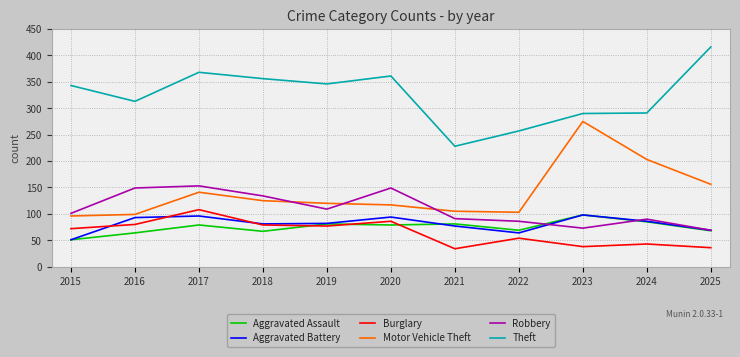

Which series has the largest total across all categories?

Theft